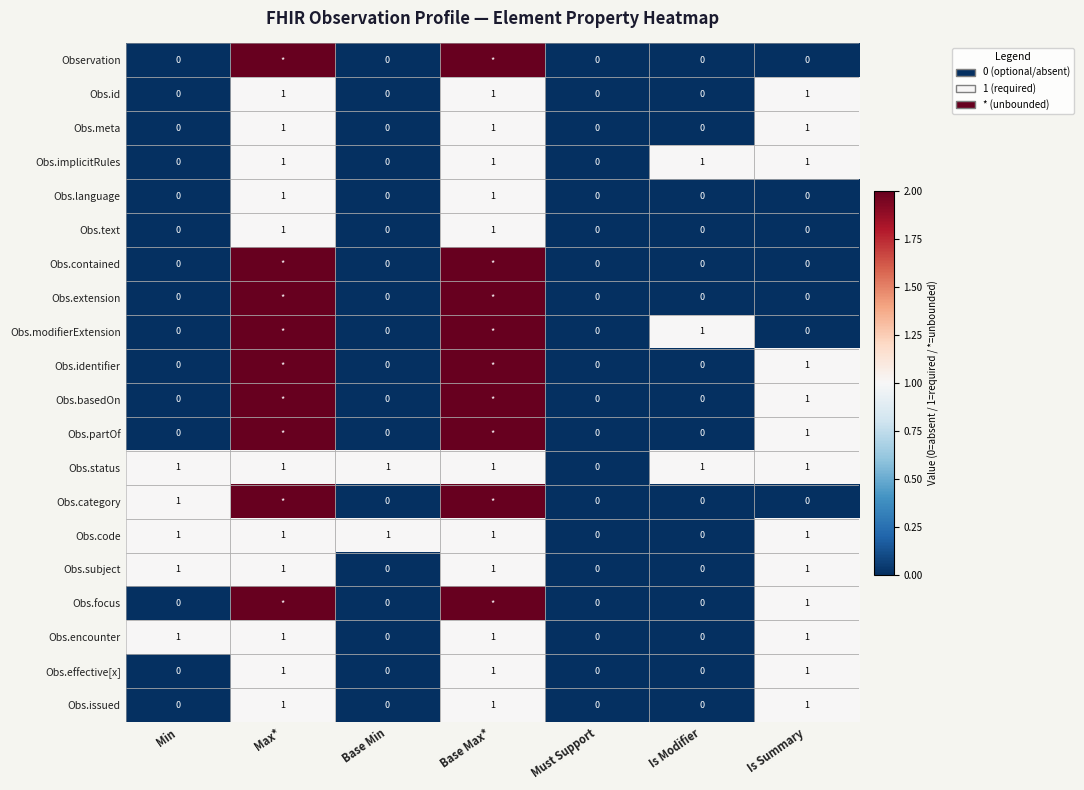

Count the Obs.language values in the range 0 to 1.

7